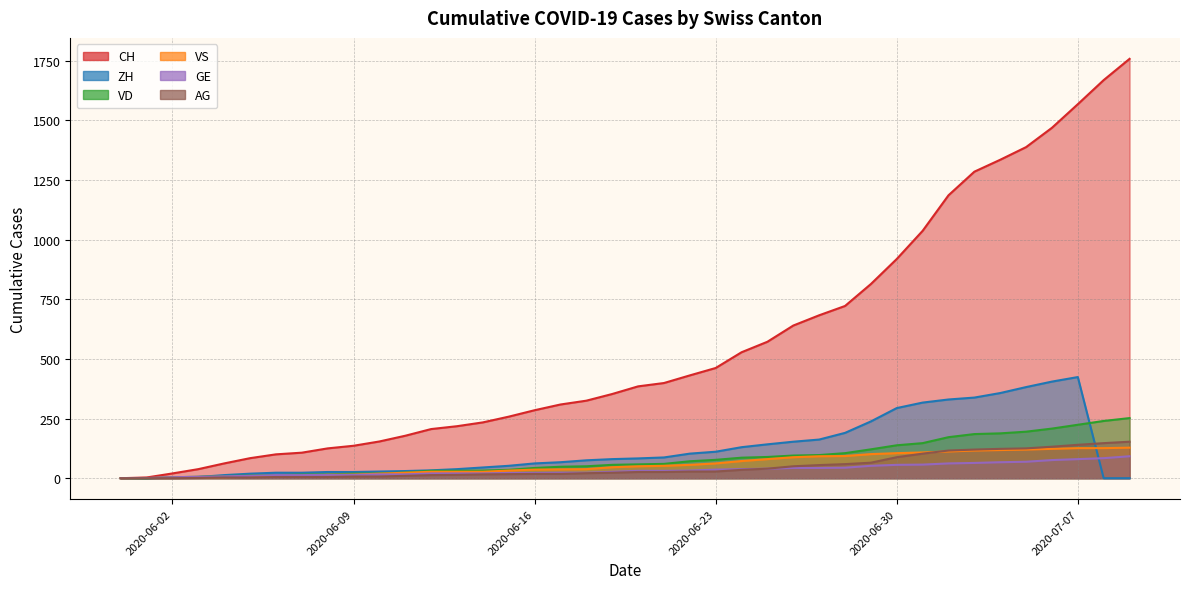

What is the label of the 40th point from the left?

2020-07-09